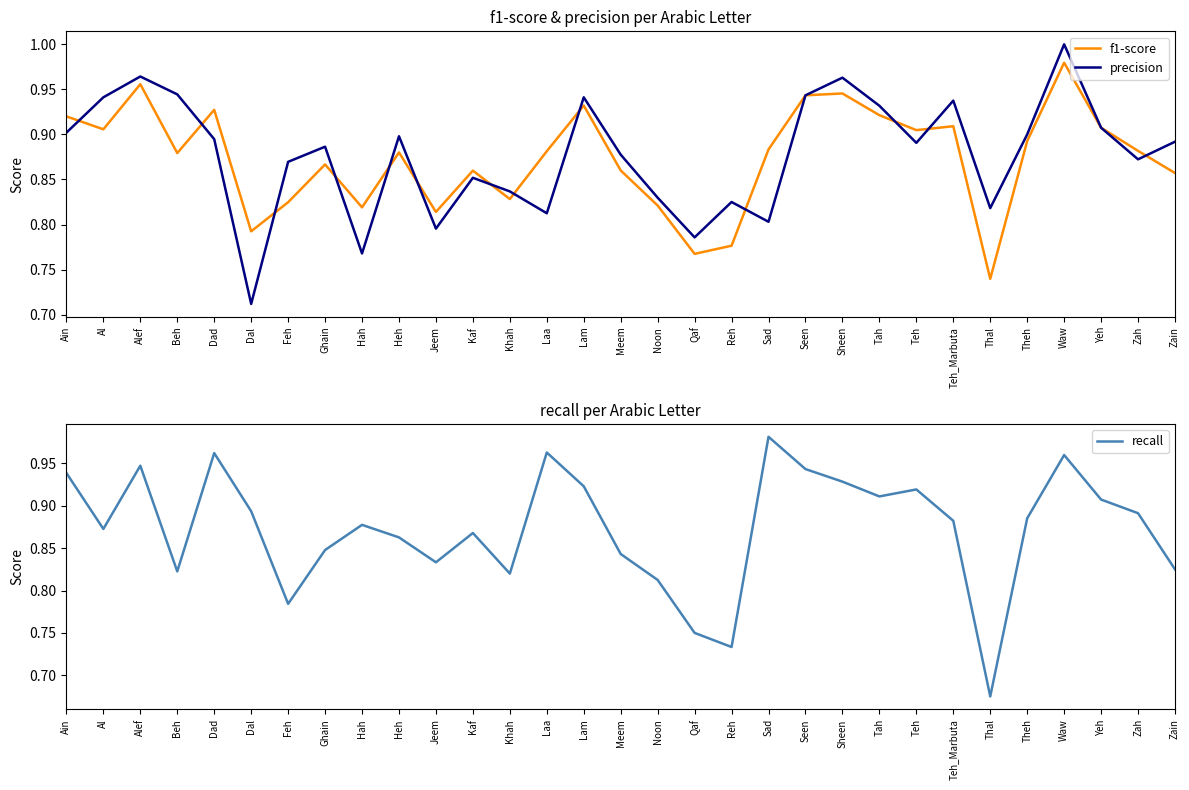

Reading left to right, list all the values displayed in this chart.

f1-score: Ain=0.9	Al=0.9	Alef=1.0	Beh=0.9	Dad=0.9	Dal=0.8	Feh=0.8	Ghain=0.9	Hah=0.8	Heh=0.9	Jeem=0.8	Kaf=0.9	Khah=0.8	Laa=0.9	Lam=0.9	Meem=0.9	Noon=0.8	Qaf=0.8	Reh=0.8	Sad=0.9	Seen=0.9	Sheen=0.9	Tah=0.9	Teh=0.9	Teh_Marbuta=0.9	Thal=0.7	Theh=0.9	Waw=1.0	Yeh=0.9	Zah=0.9	Zain=0.9
precision: Ain=0.9	Al=0.9	Alef=1.0	Beh=0.9	Dad=0.9	Dal=0.7	Feh=0.9	Ghain=0.9	Hah=0.8	Heh=0.9	Jeem=0.8	Kaf=0.9	Khah=0.8	Laa=0.8	Lam=0.9	Meem=0.9	Noon=0.8	Qaf=0.8	Reh=0.8	Sad=0.8	Seen=0.9	Sheen=1.0	Tah=0.9	Teh=0.9	Teh_Marbuta=0.9	Thal=0.8	Theh=0.9	Waw=1.0	Yeh=0.9	Zah=0.9	Zain=0.9
recall: Ain=0.9	Al=0.9	Alef=0.9	Beh=0.8	Dad=1.0	Dal=0.9	Feh=0.8	Ghain=0.8	Hah=0.9	Heh=0.9	Jeem=0.8	Kaf=0.9	Khah=0.8	Laa=1.0	Lam=0.9	Meem=0.8	Noon=0.8	Qaf=0.8	Reh=0.7	Sad=1.0	Seen=0.9	Sheen=0.9	Tah=0.9	Teh=0.9	Teh_Marbuta=0.9	Thal=0.7	Theh=0.9	Waw=1.0	Yeh=0.9	Zah=0.9	Zain=0.8